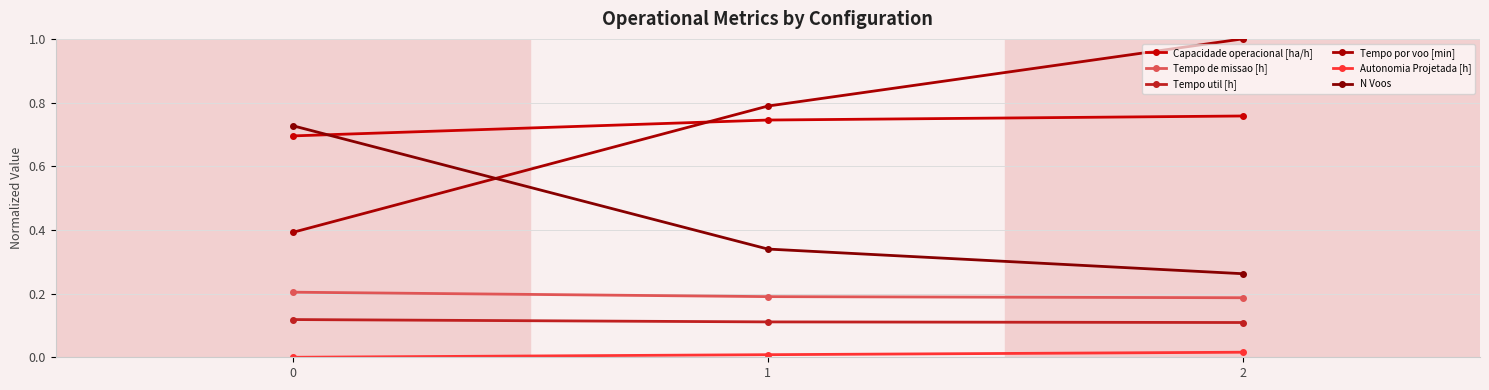

Reading left to right, what are all the values shown in this chart?

Capacidade operacional [ha/h]: 0.7	0.7	0.8
Tempo de missao [h]: 0.2	0.2	0.2
Tempo util [h]: 0.1	0.1	0.1
Tempo por voo [min]: 0.4	0.8	1.0
Autonomia Projetada [h]: 0.0	0.0	0.0
N Voos: 0.7	0.3	0.3